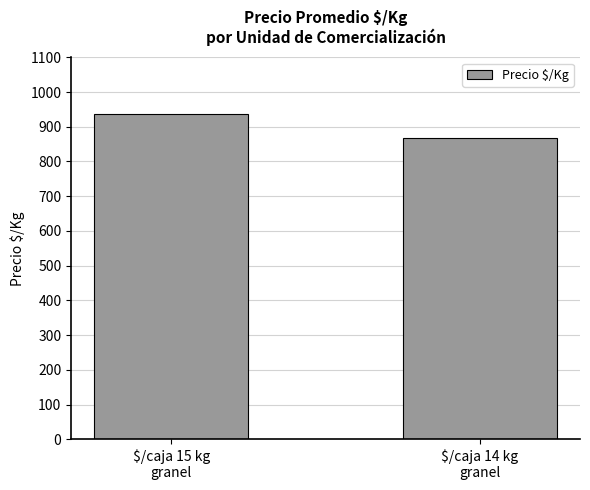

What is the label of the 2nd bar from the right?

$/caja 15 kg
granel